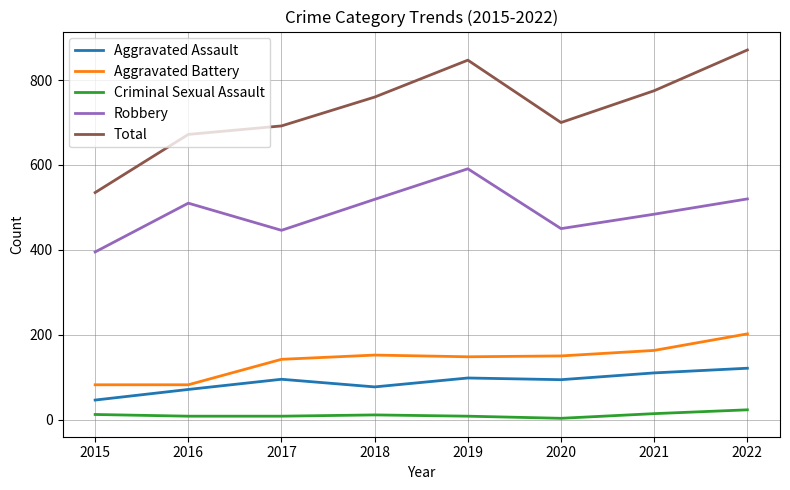

What is the difference between the maximum and minimum values in the Aggravated Assault series?

75